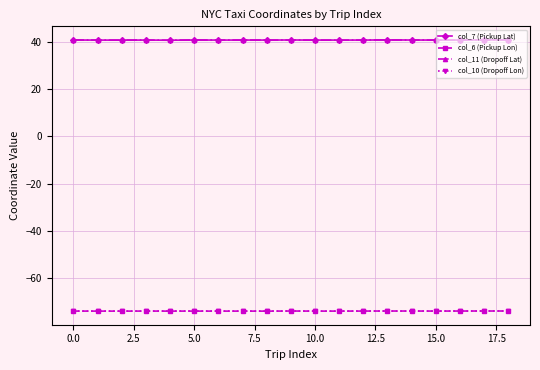

At how many categories does at least one series exceed -62?

19